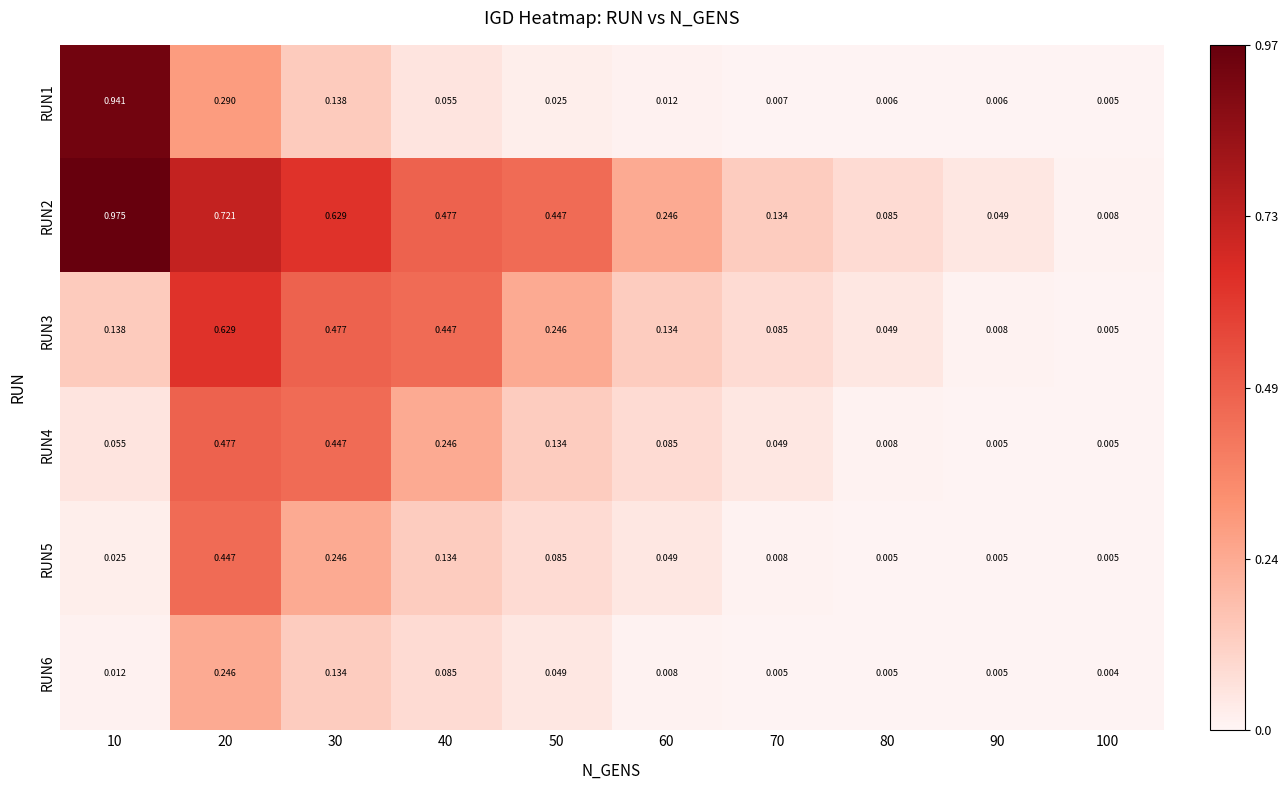

Which series has the widest spread of values?

RUN2